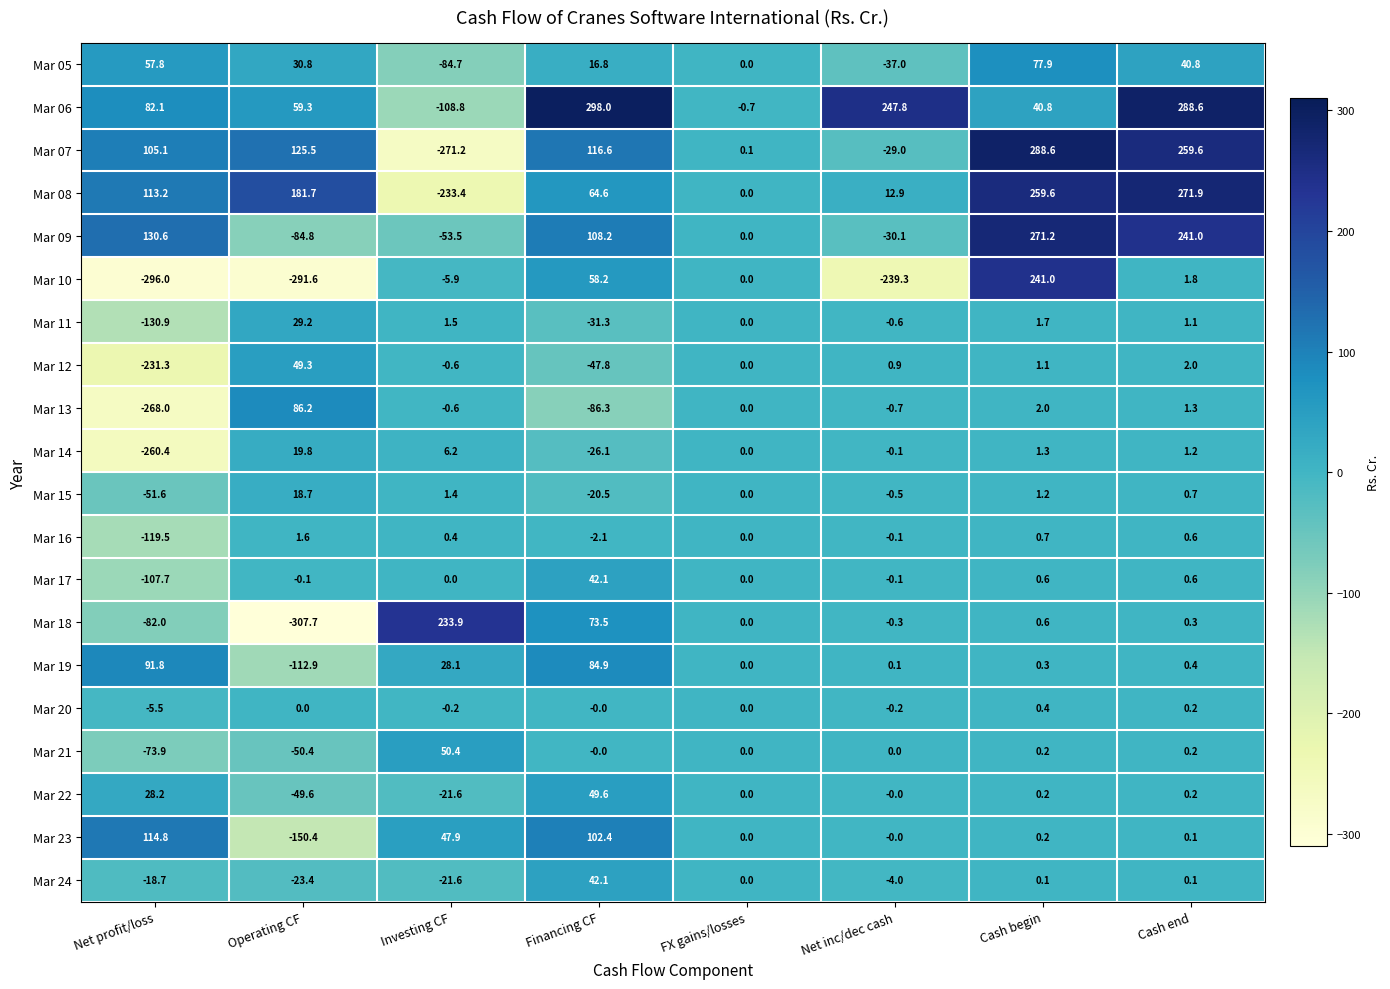

At which category is the sum across all series the highest?

Cash begin